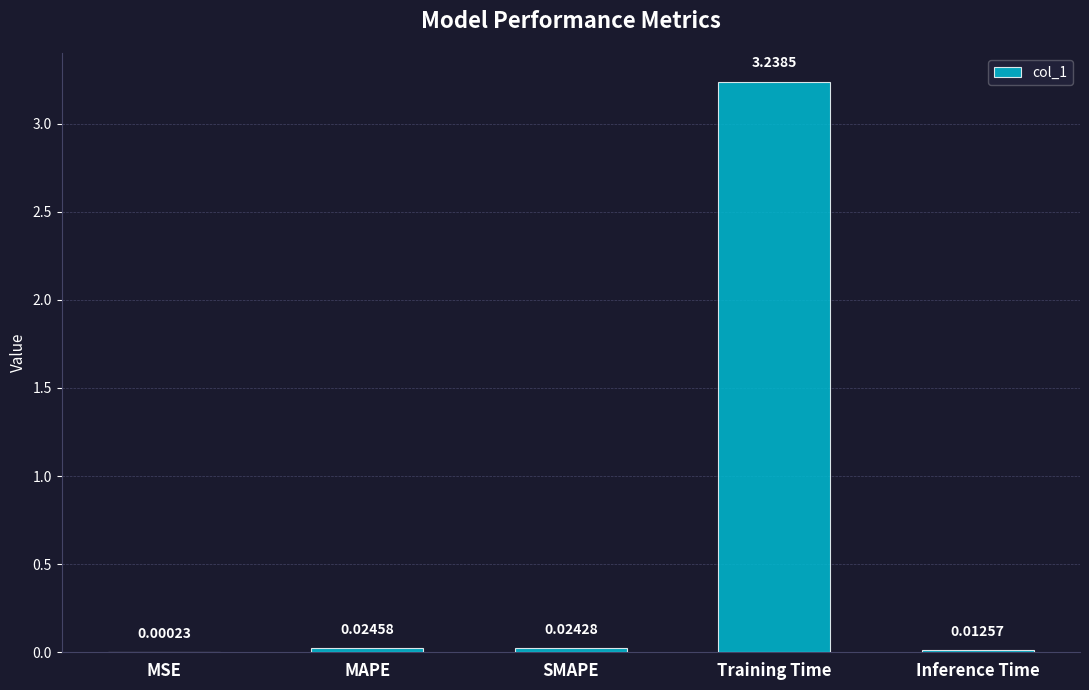

At which label is the value closest to 1?

MAPE